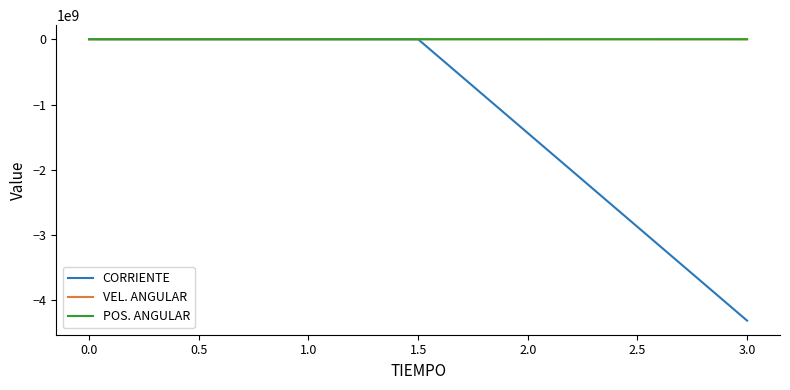

The POS. ANGULAR series shows 0.0 at 0.0. True or false?

True